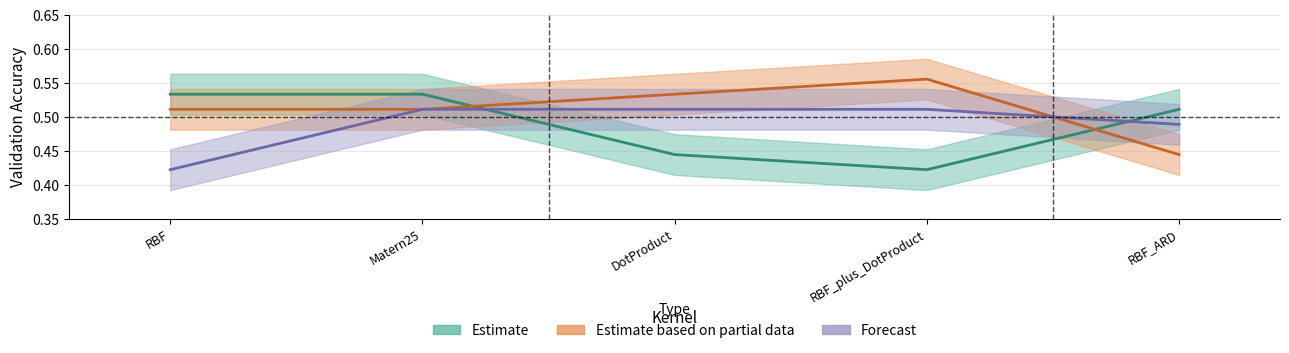

The value of Estimate at RBF_plus_DotProduct is 0.4. True or false?

True